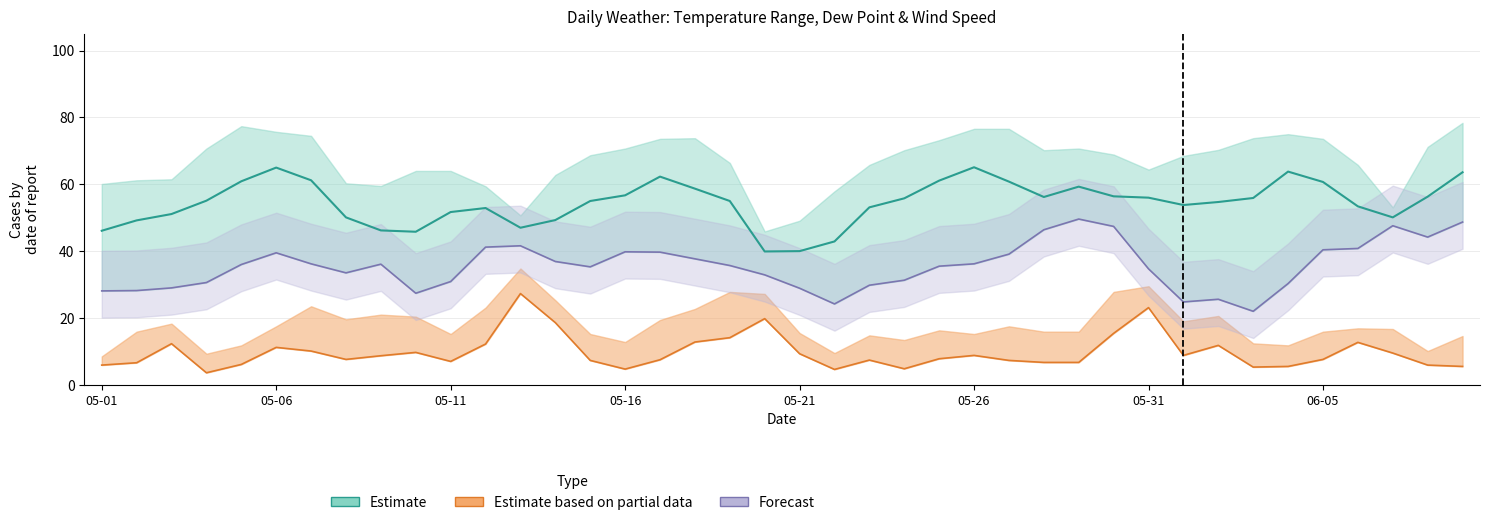

The value of DEWP at 28 is 13.3. True or false?

False